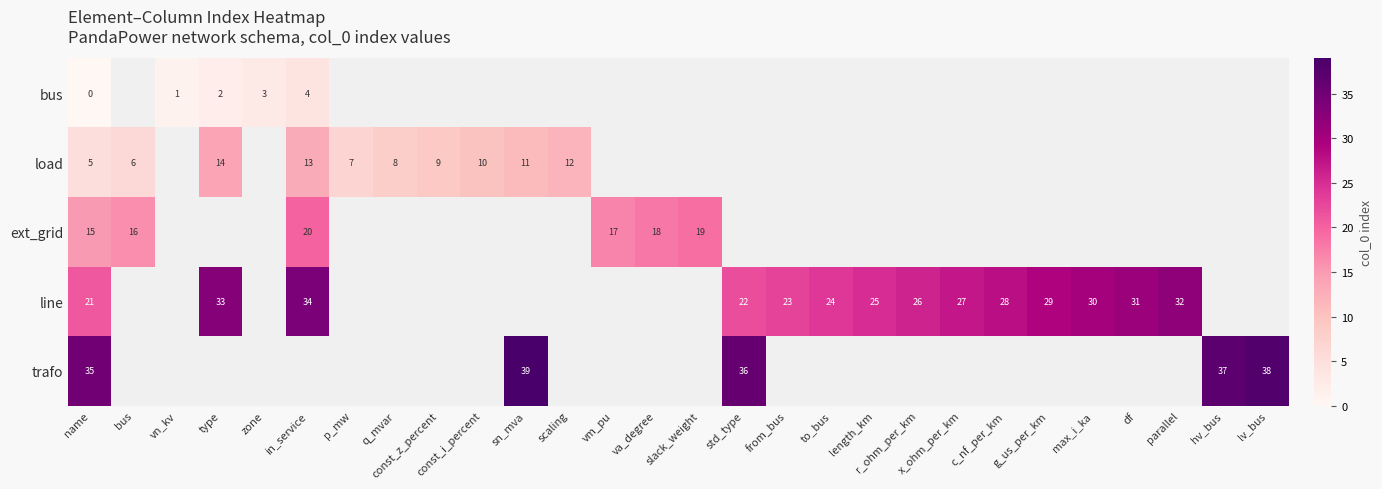

What is the spread (max minus min) of values at in_service?

30.0